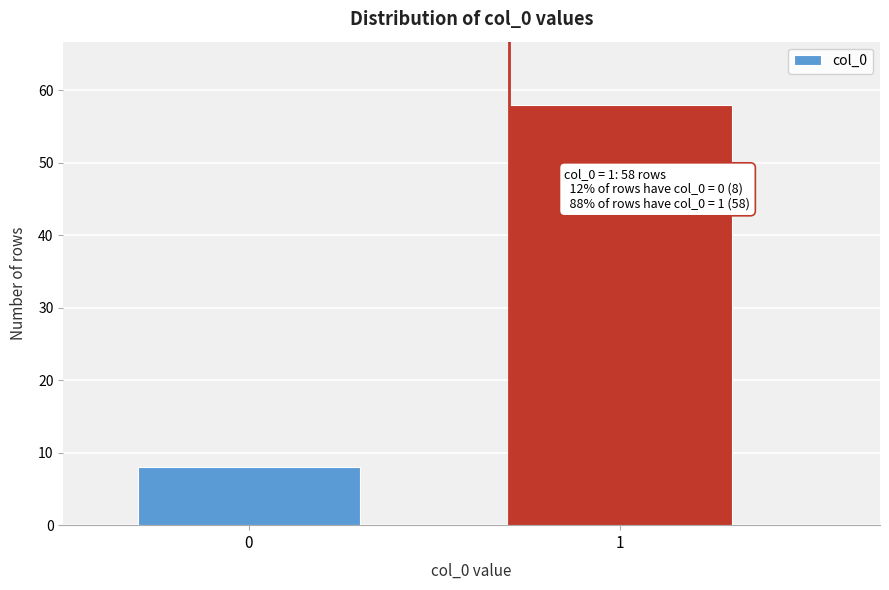

Reading left to right, transcribe all the data shown in this chart.

0=8	1=58